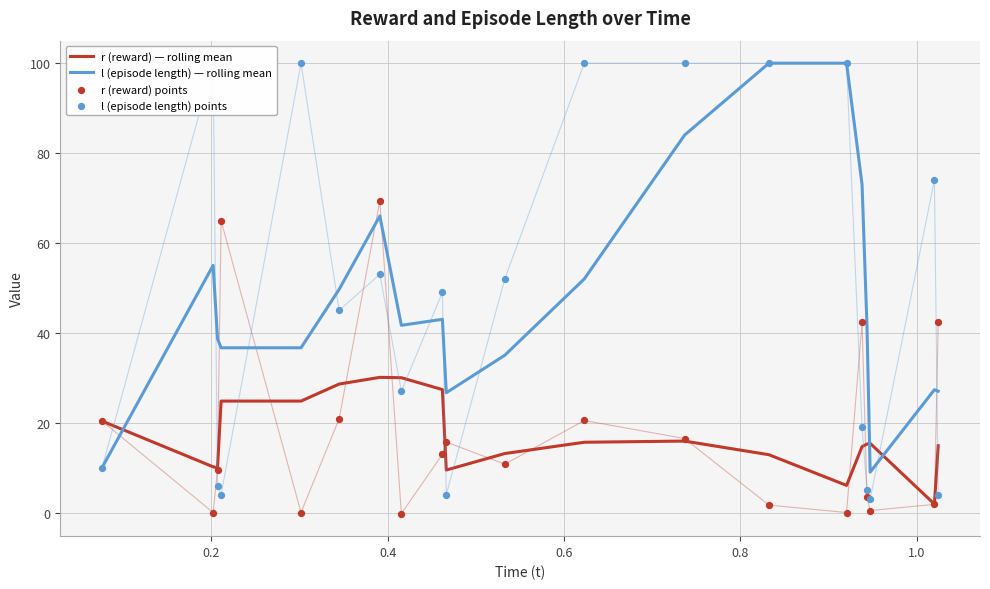

At how many categories does at least one series exceed 72?

8